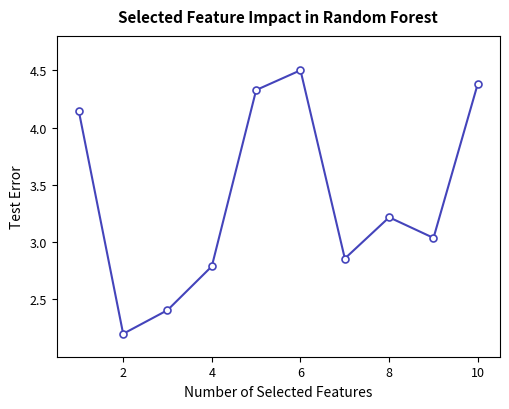

What is the minimum value shown in the chart?

2.2